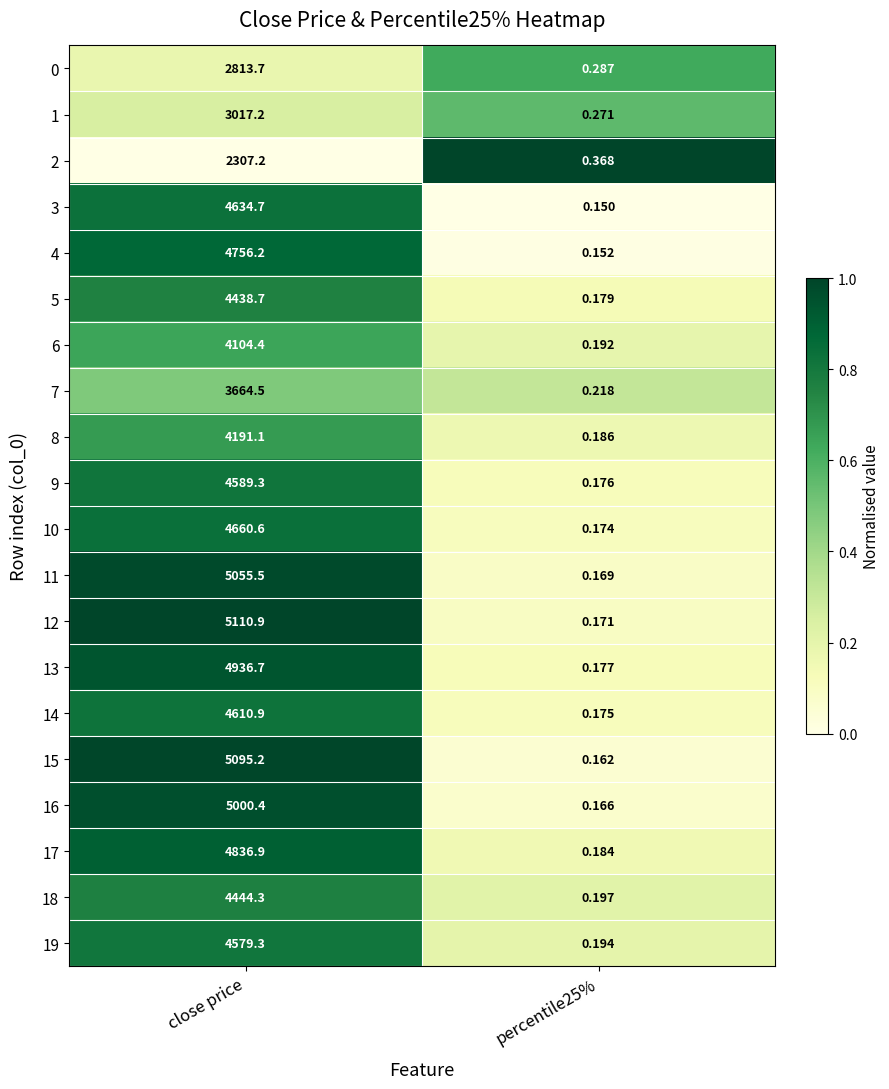

Which category has the highest value across all series?

close price